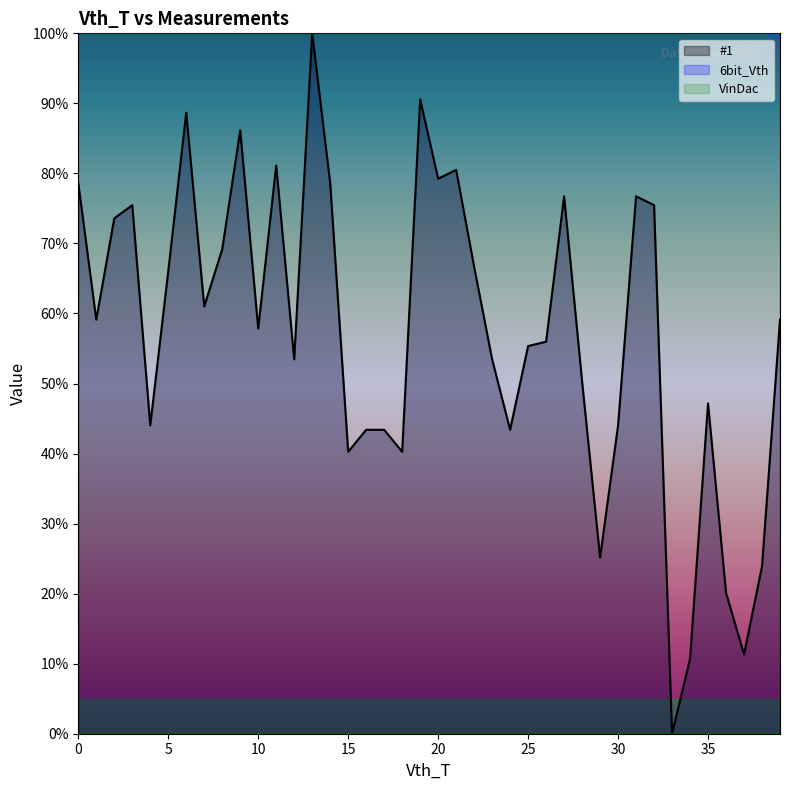

What is the average value of the #1 line series?

57.2